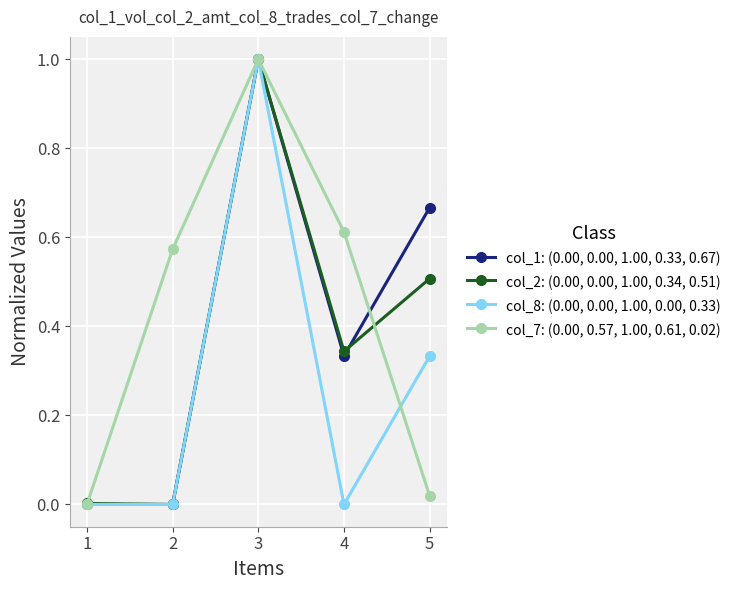

Rank the series by their average value, from highest to lowest.

col_7: (0.00, 0.57, 1.00, 0.61, 0.02), col_1: (0.00, 0.00, 1.00, 0.33, 0.67), col_2: (0.00, 0.00, 1.00, 0.34, 0.51), col_8: (0.00, 0.00, 1.00, 0.00, 0.33)